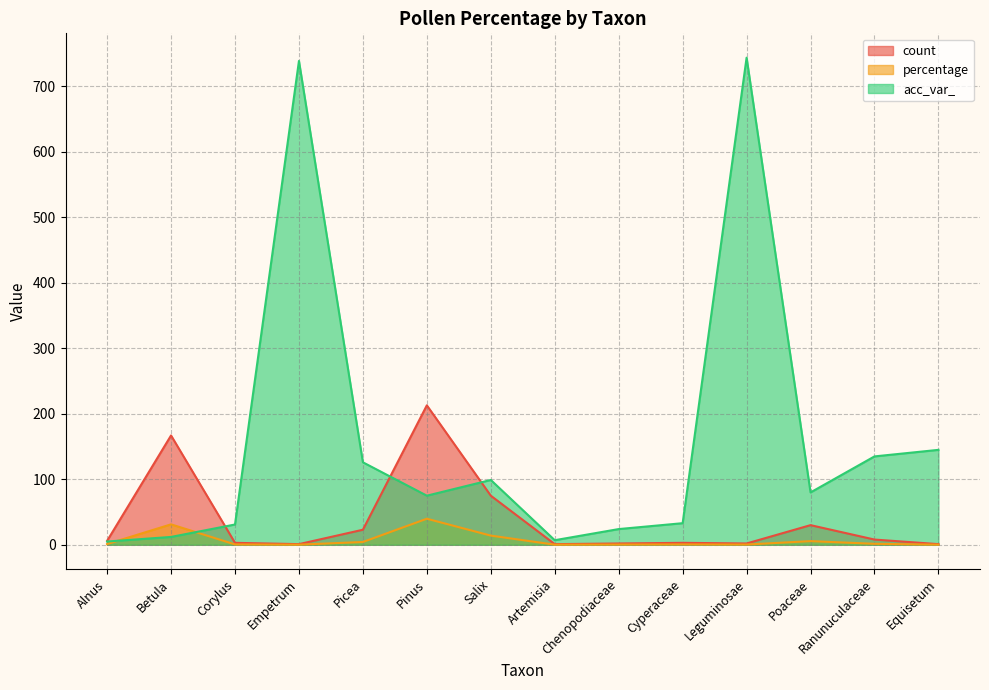

The value of percentage at Empetrum is 0.1. True or false?

False